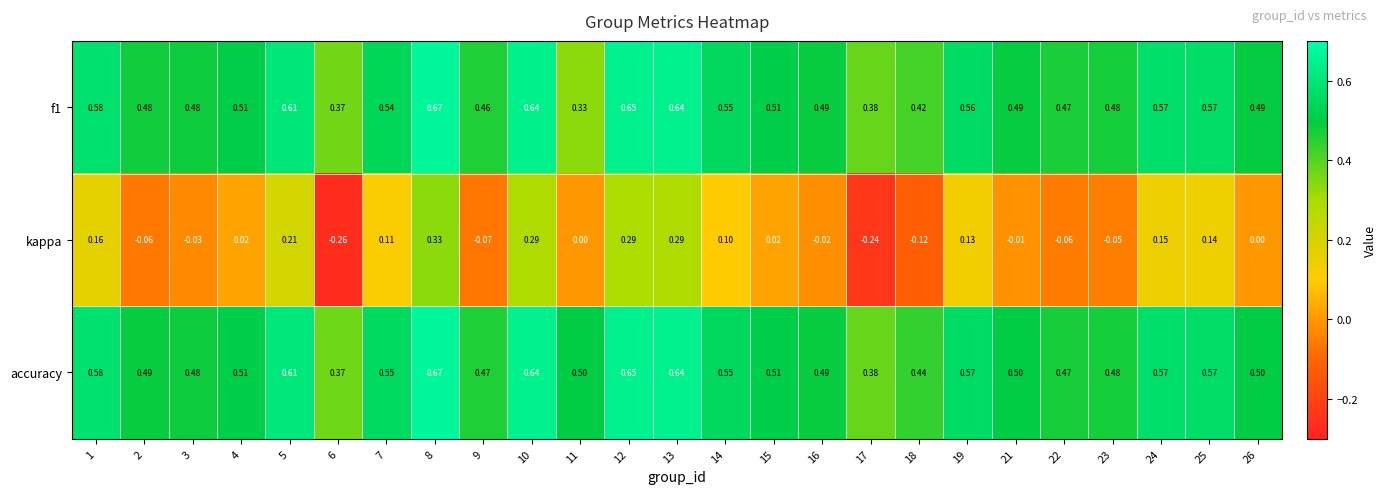

Which series has the largest range (max minus min)?

kappa